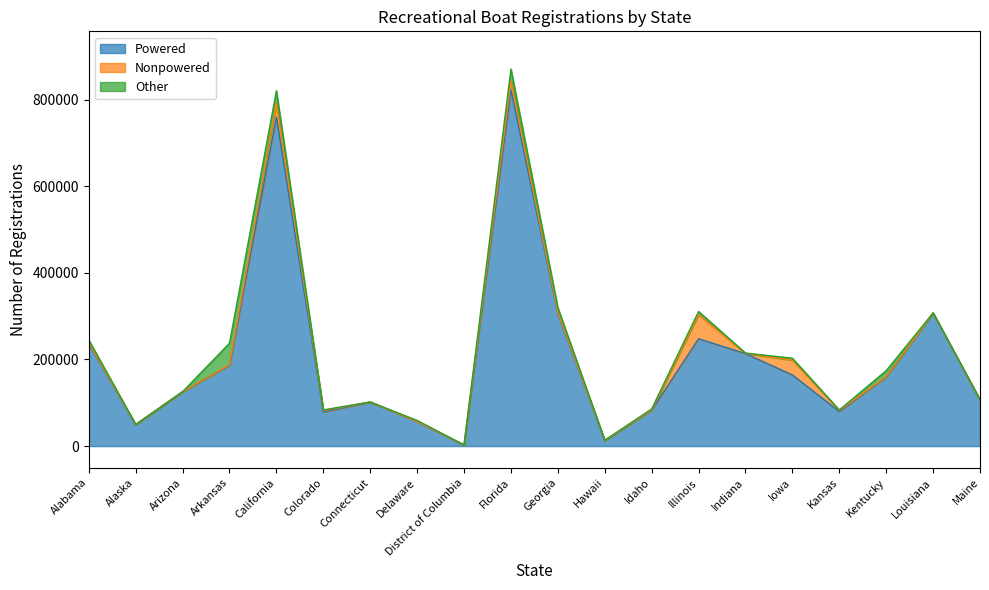

Which category has the lowest value in the Nonpowered series?

Arizona